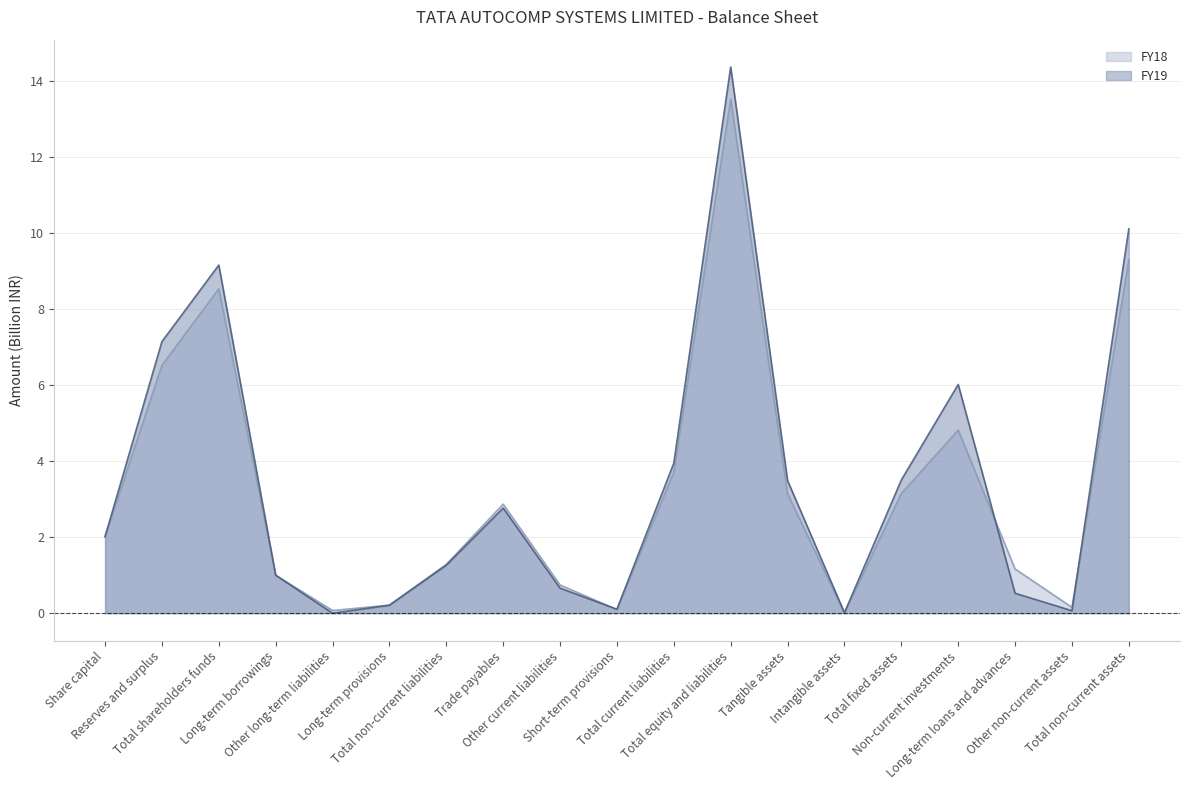

Which series has the largest range (max minus min)?

FY19